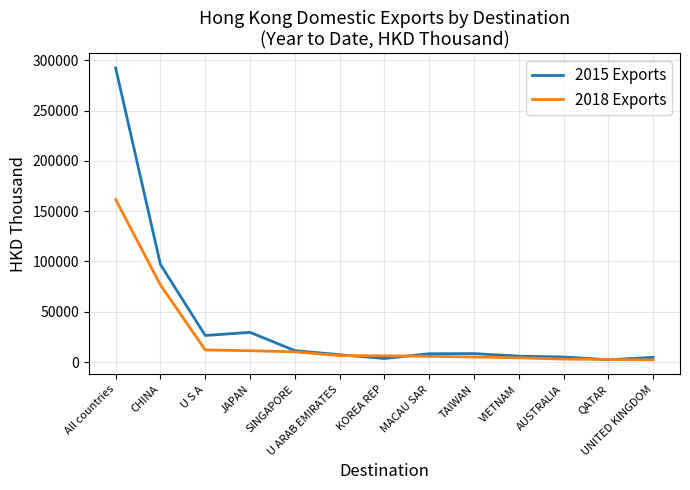

Which category has the highest value across all series?

All countries